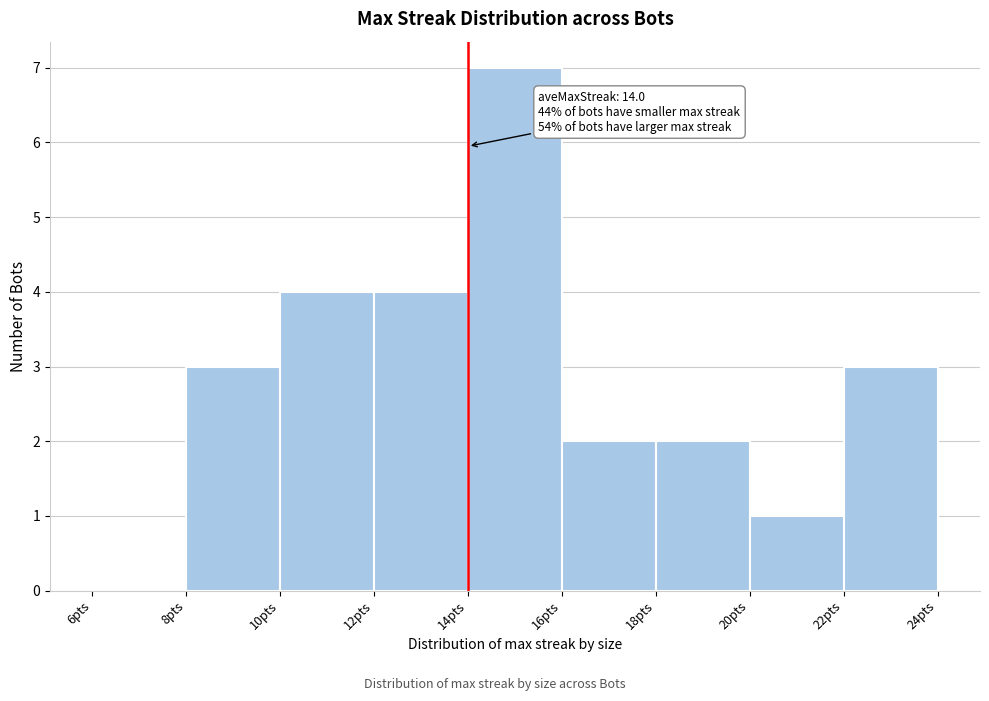

Over which range of the x-axis is the bar tallest?

14 to 16